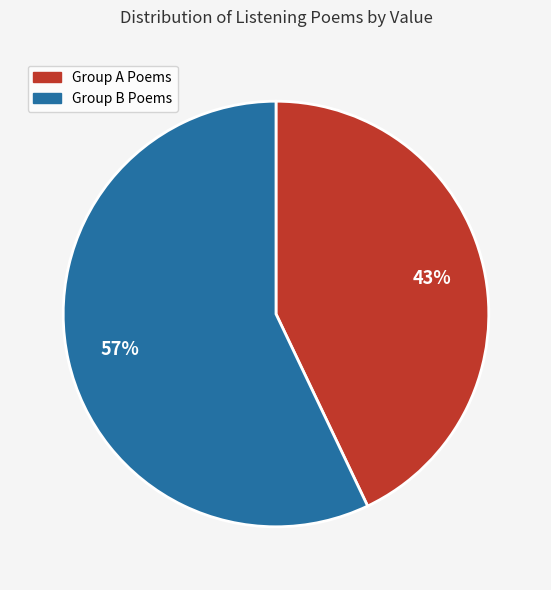

How many slices are in this pie chart?

2